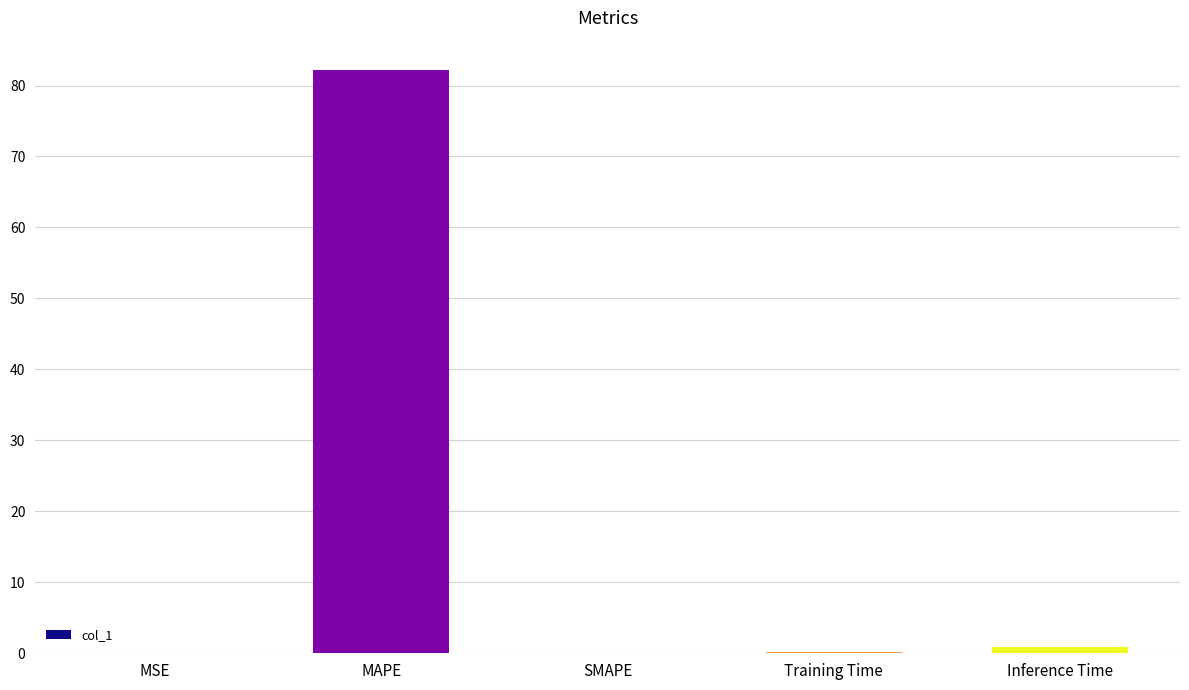

The value at MAPE is 82.2. True or false?

True